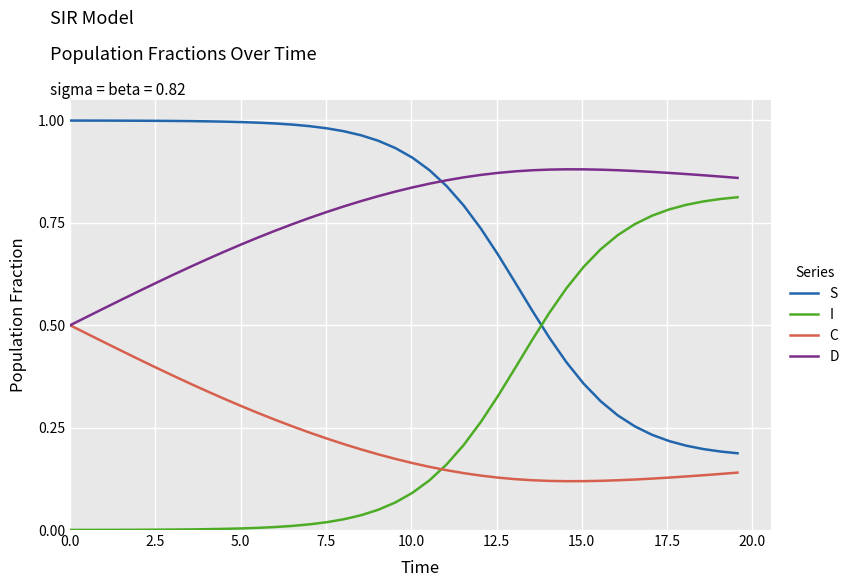

Does the chart have visible grid lines?

Yes